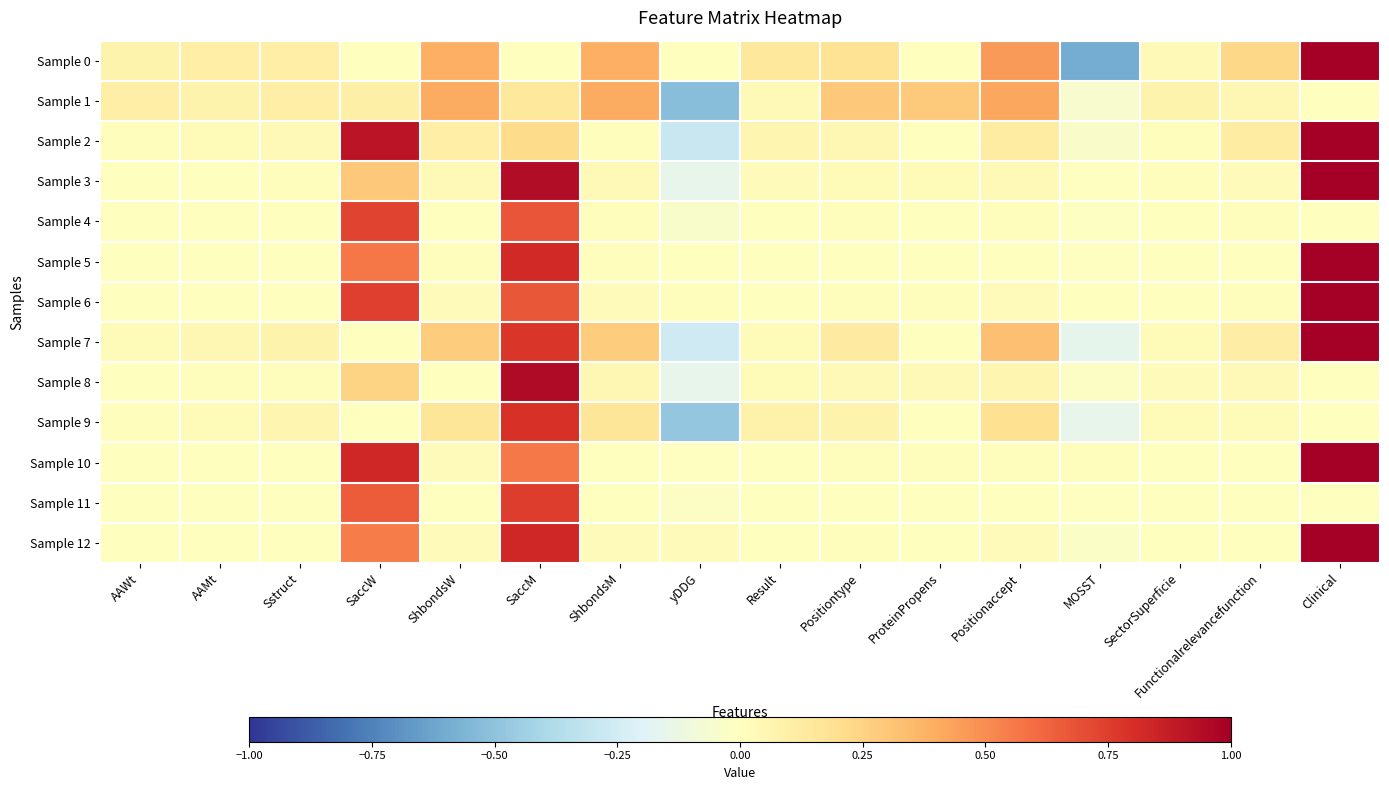

How many series are shown in this chart?

13